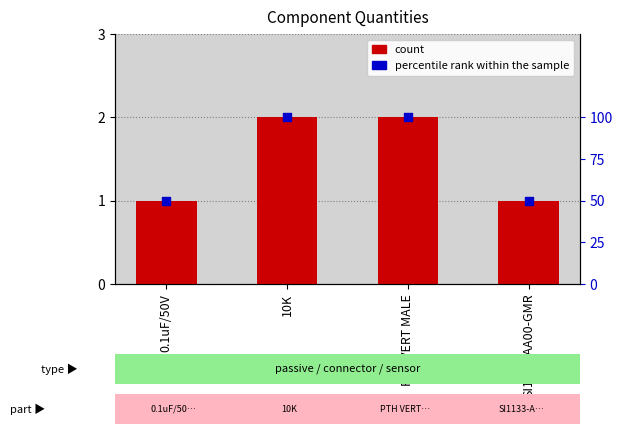

Is the value of count at SI1133-AA00-GMR greater than the value of percentile rank within the sample at SI1133-AA00-GMR?

No